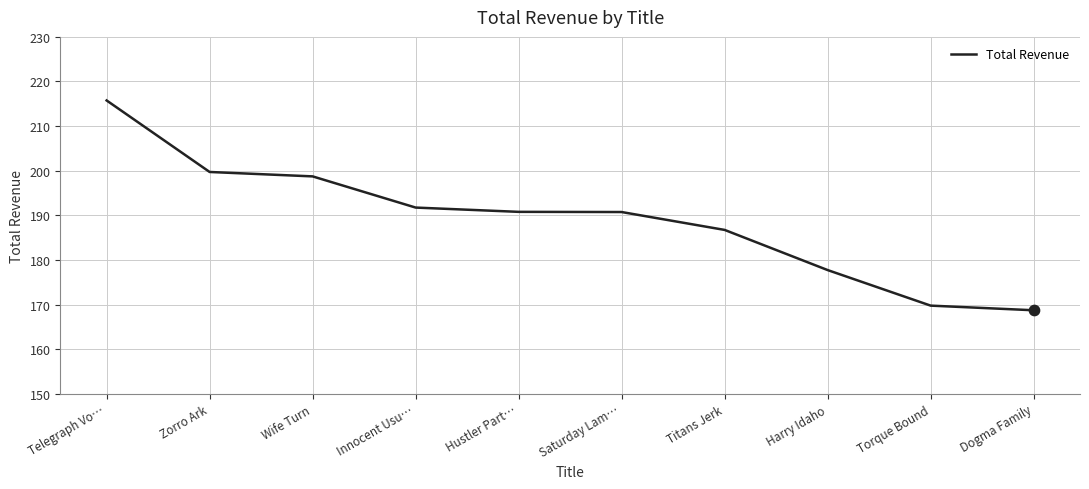

Which has a higher value, Saturday Lam… or Telegraph Vo…?

Telegraph Vo…